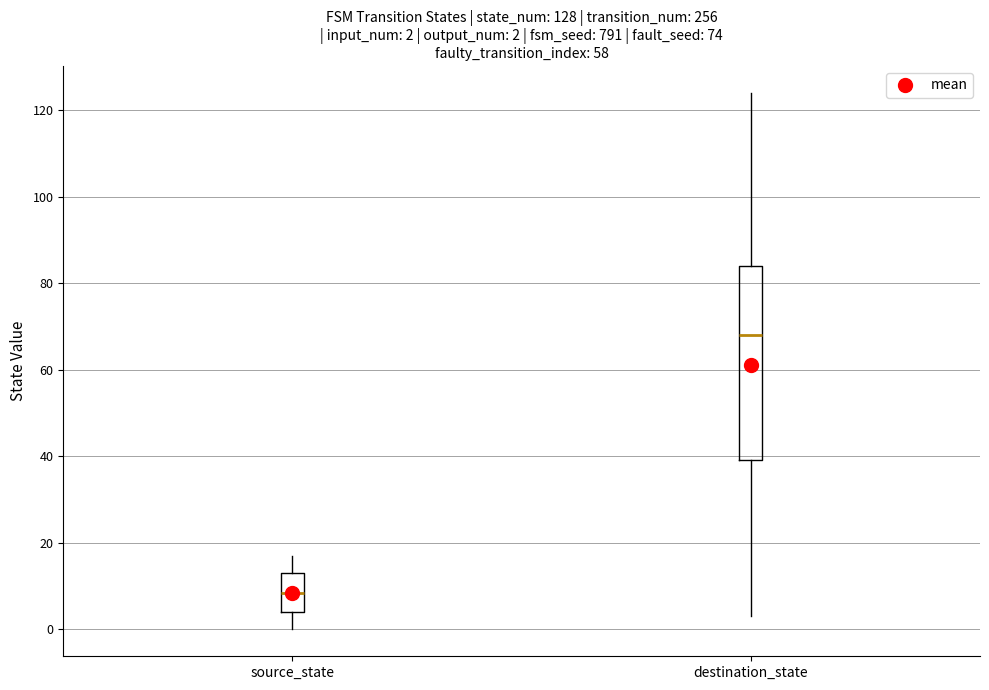

Which box has the highest median line?

destination_state